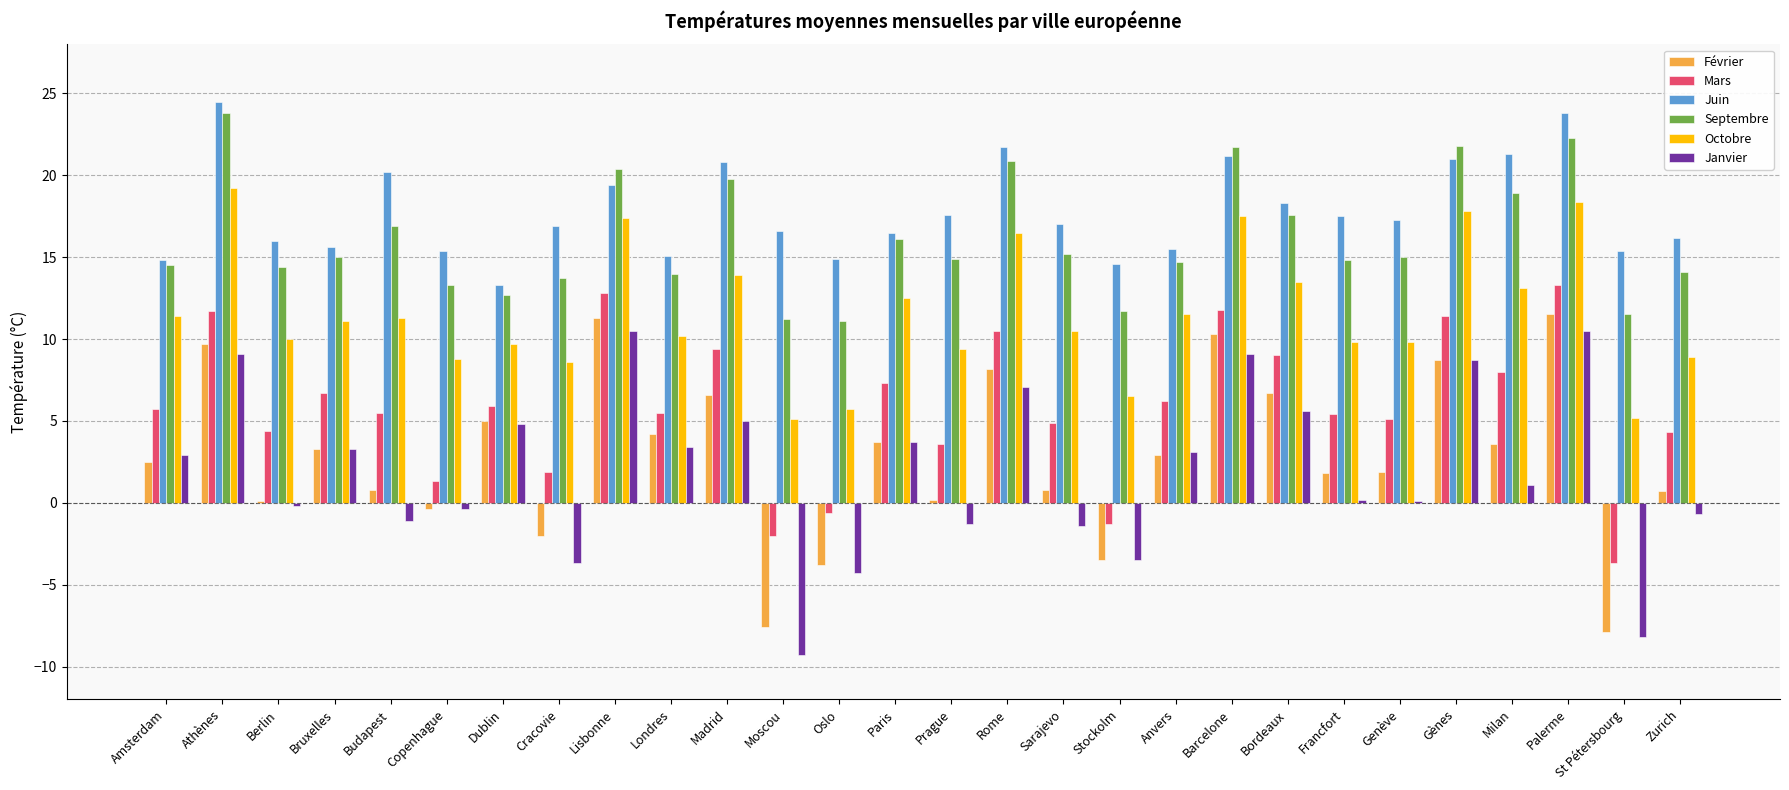

How many series are shown in this chart?

6